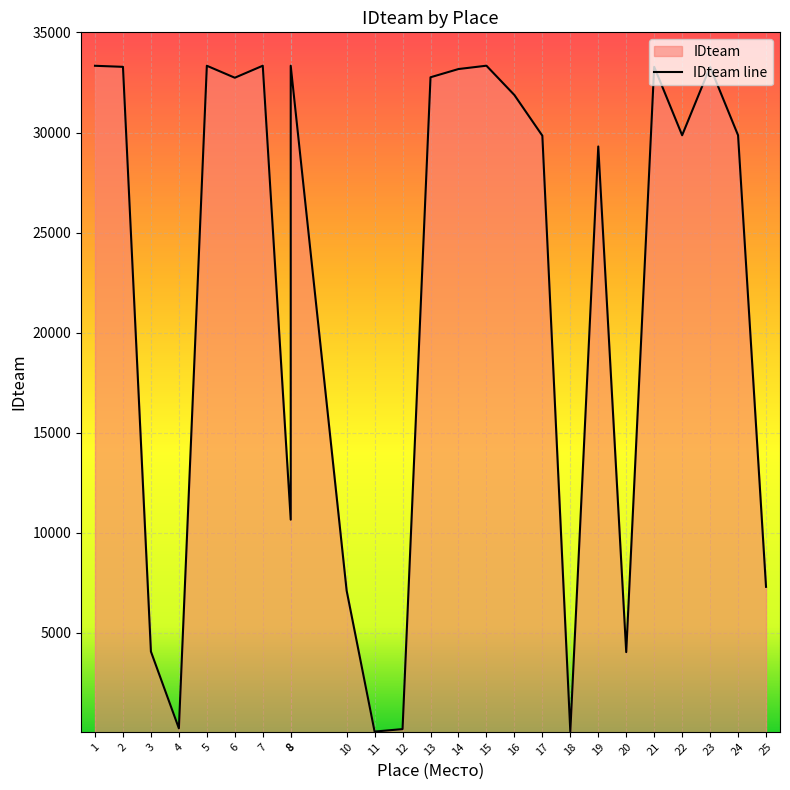

Reading left to right, transcribe all the data shown in this chart.

33334	33281	4070	233	33335	32737	33336	10659	33337	7114	72	196	32760	33171	33338	31873	29841	71	29303	4042	33282	29863	33280	29862	7303